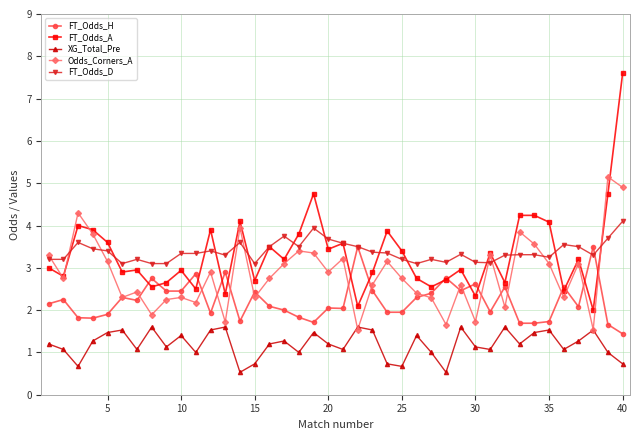

True or false: FT_Odds_D and XG_Total_Pre cross at least once.

False